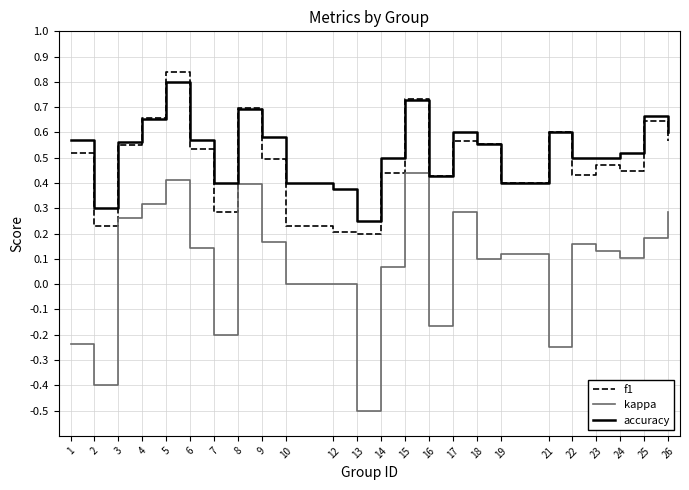

What are all the series names shown in the legend?

f1, kappa, accuracy